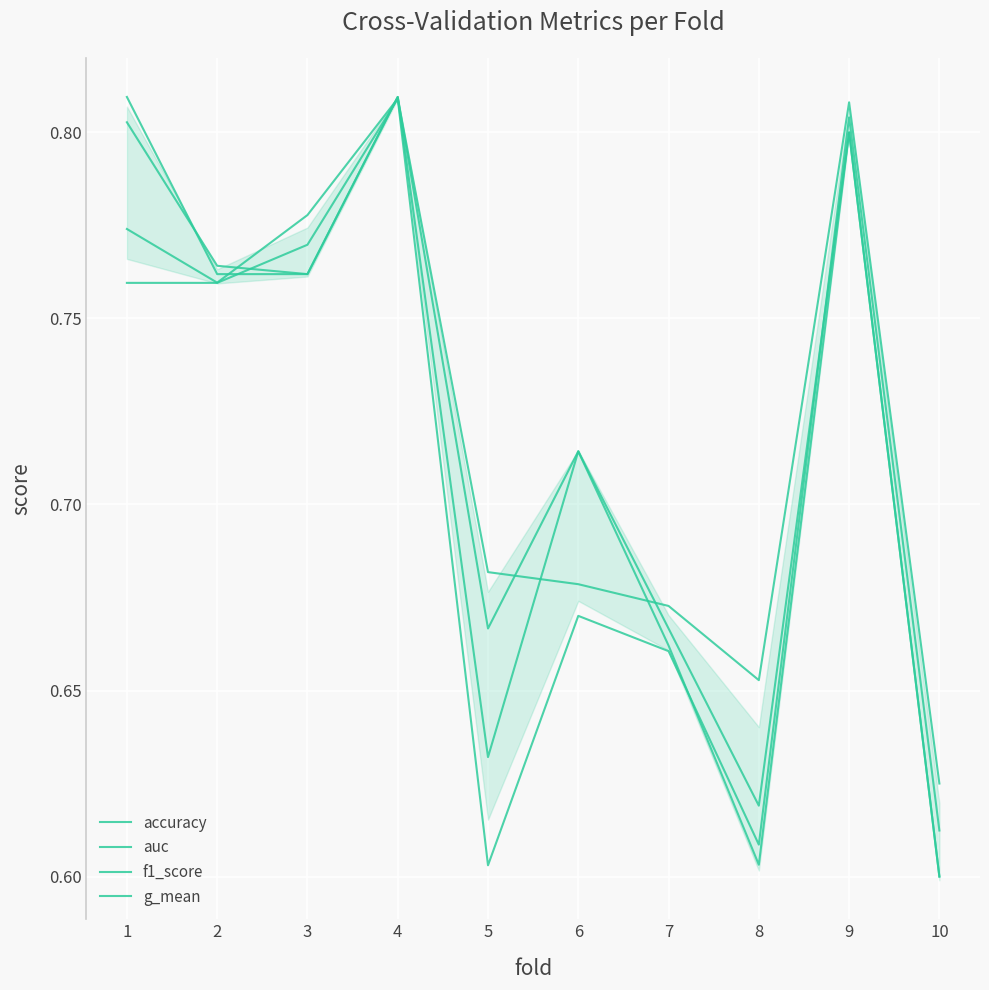

At 6, list the series in order from smallest to largest.

g_mean, auc, accuracy, f1_score